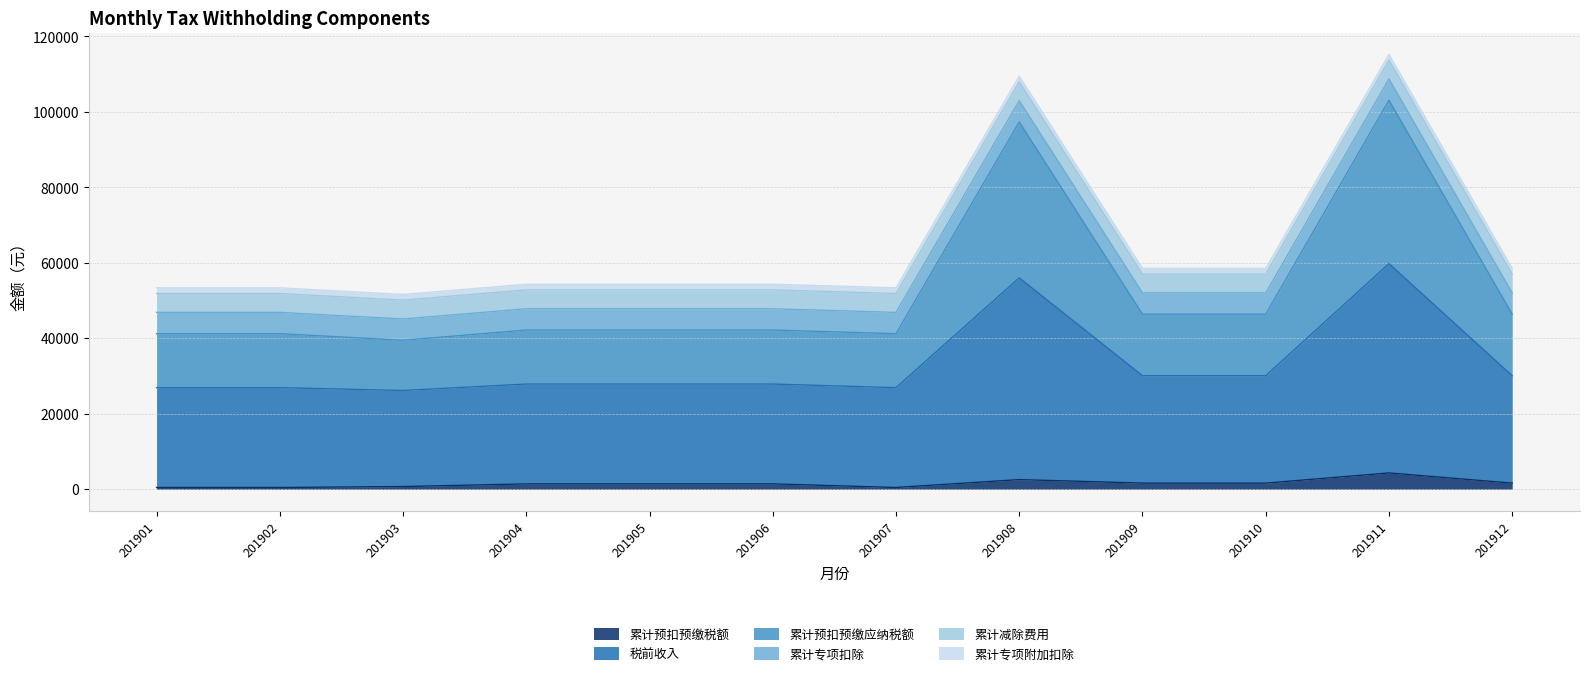

The 累计预扣预缴税额 series shows 771.7 at 201901. True or false?

False